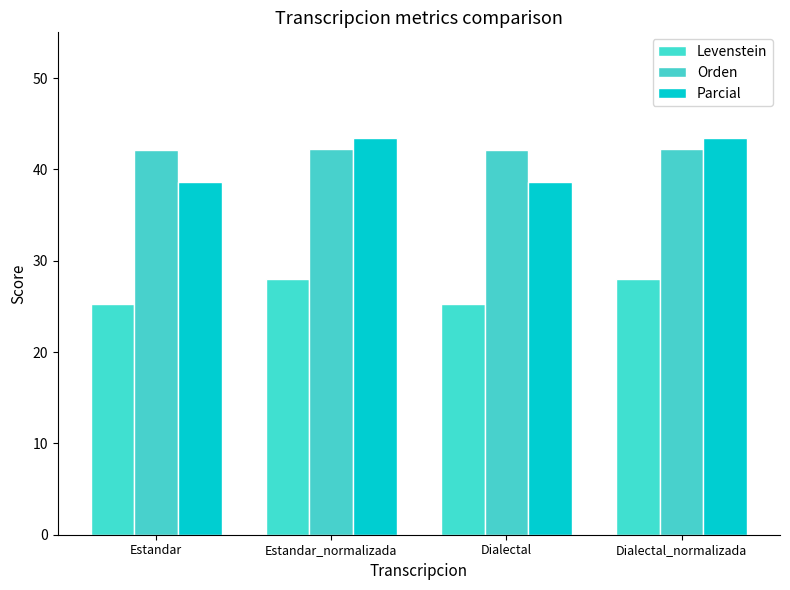

What value does the Parcial series have at Dialectal_normalizada?

43.4